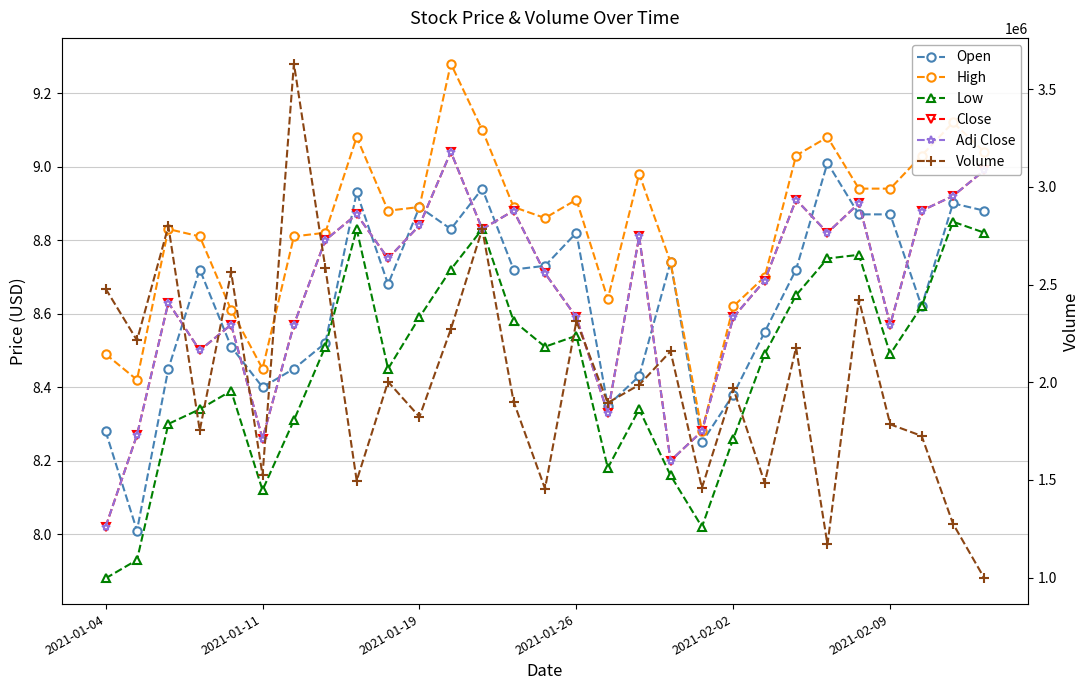

The Open series shows 14.9 at 12. True or false?

False